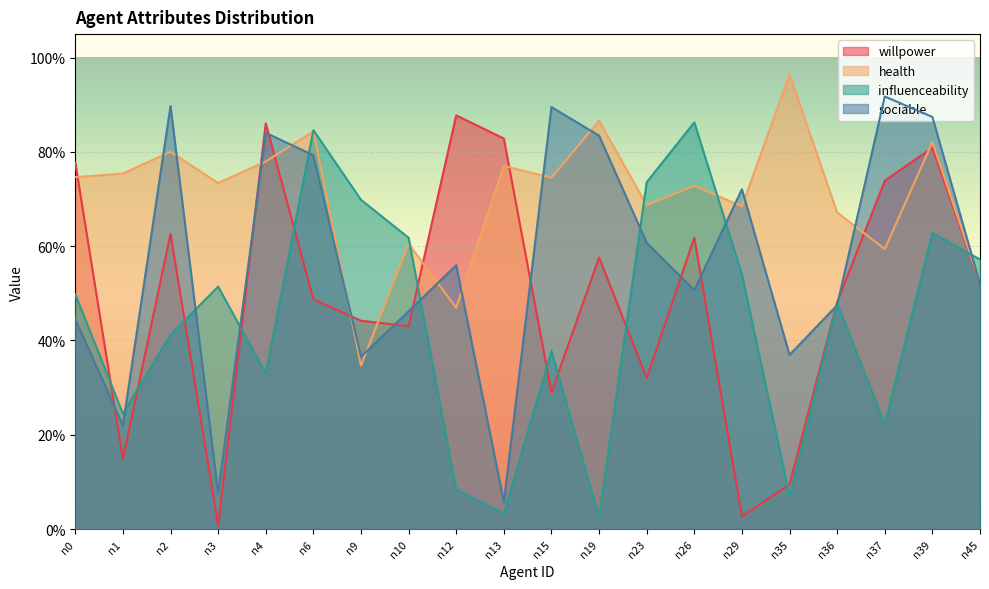

What is the difference between the maximum and minimum values in the influenceability series?

0.8